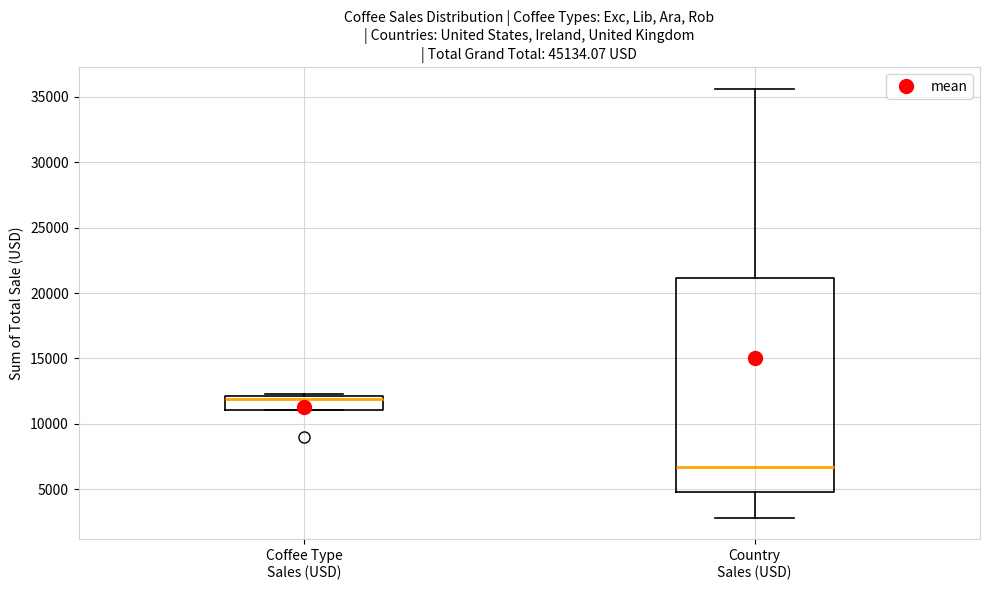

Reading left to right, transcribe this box plot: for each box, give where its median line is, the range the box spans, and where its two whiskers end, as read against the y-axis. The values are not printed on the chart, so give them approximately, as read against the axis.

Coffee Type Sales (USD): median 12000 (just below the box's upper edge), box 11000 to 12000, whiskers 11000 to 12500
Country Sales (USD): median 6500, box 4500 to 21000, whiskers 3000 to 35500